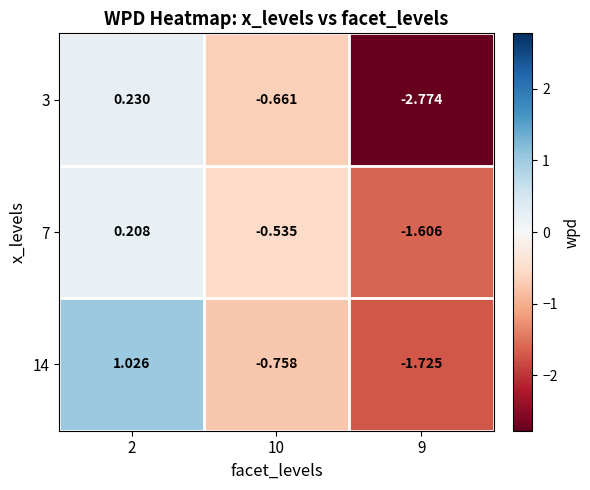

At how many categories does at least one series exceed -1?

2